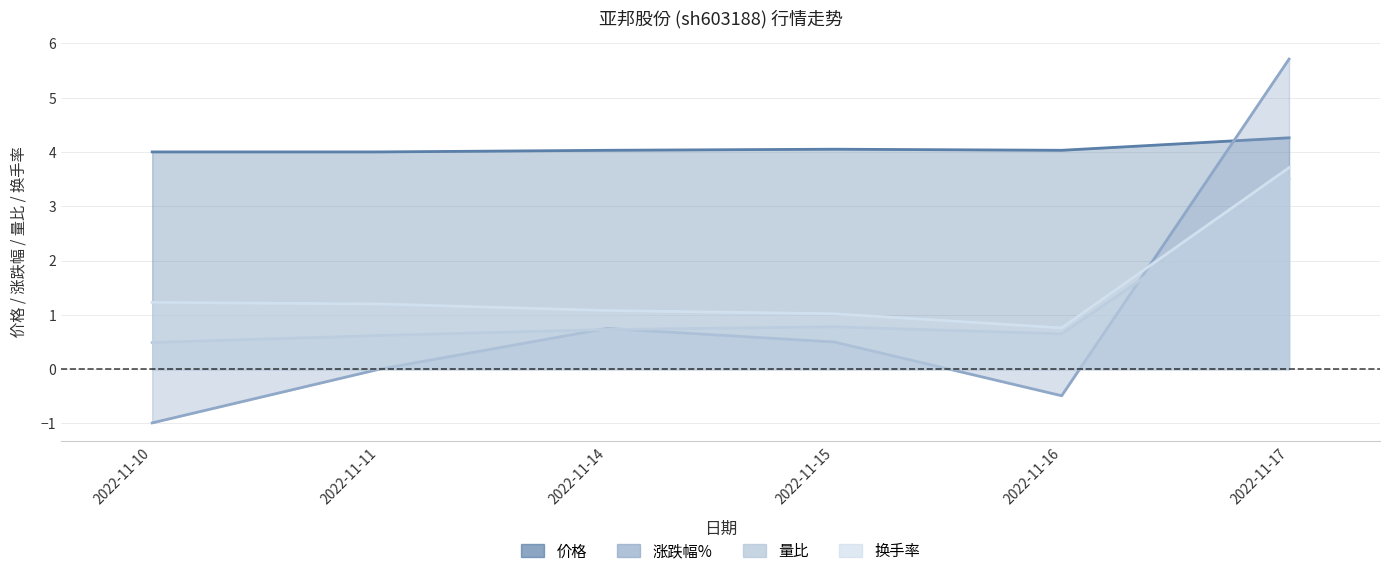

What is the value of the 量比 point at the 3rd from the left?

0.7